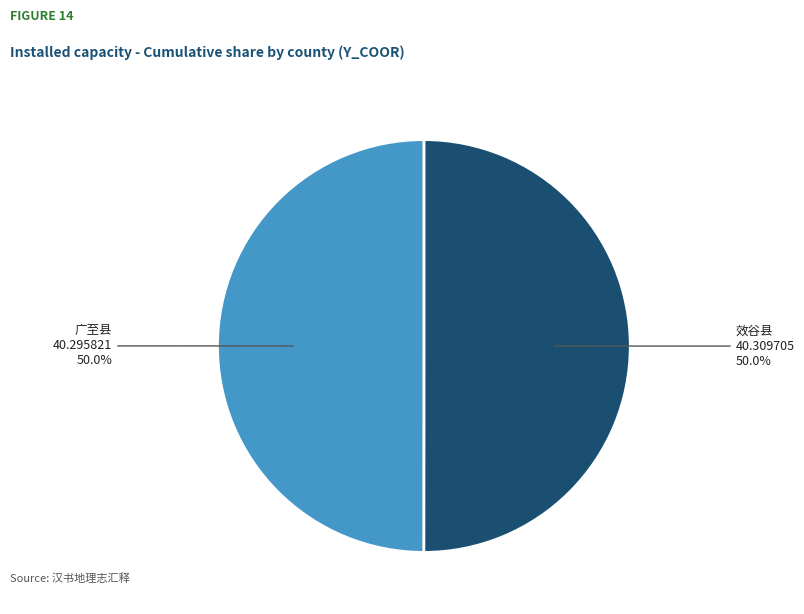

Approximately how many times larger is the value at 效谷县 compared to 广至县?

1.0